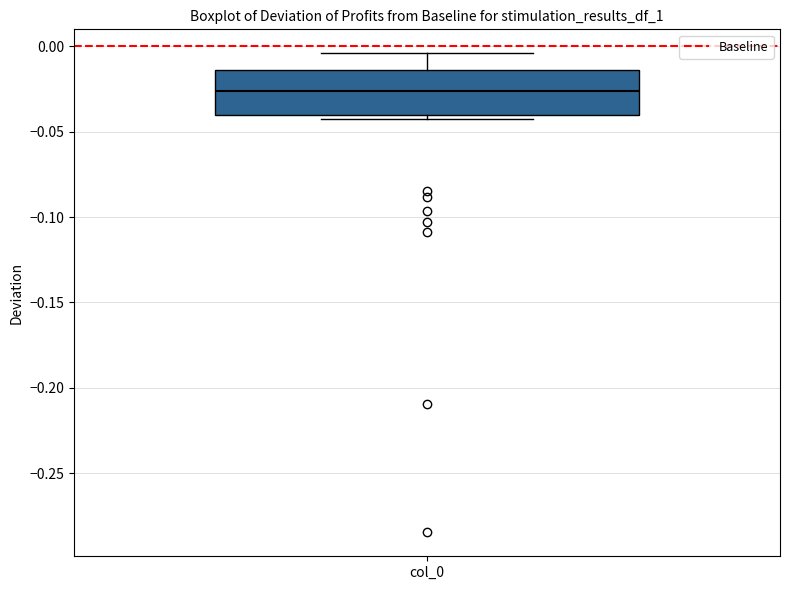

Transcribe this box plot: give where the median line is, the range the box spans, and where the two whiskers end, as read against the y-axis. The values are not printed on the chart, so give them approximately, as read against the axis.

median -0.025, box -0.040 to -0.015, whiskers -0.040 (just below the box's lower edge) to -0.005